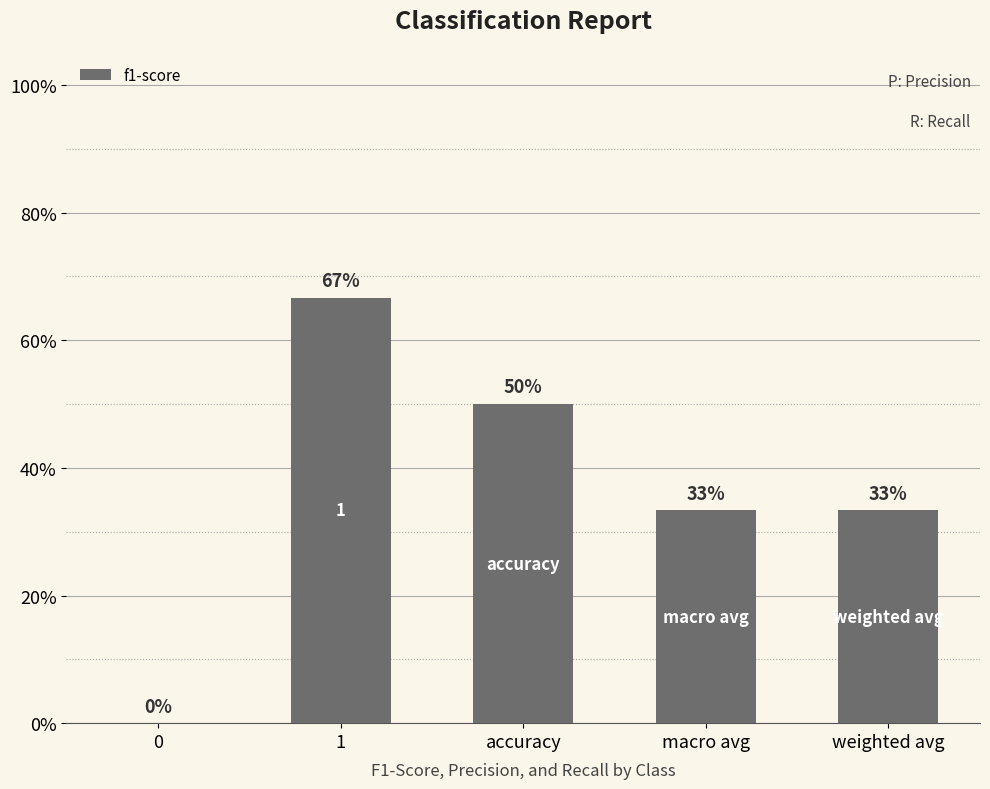

What is the label of the 3rd bar from the right?

accuracy